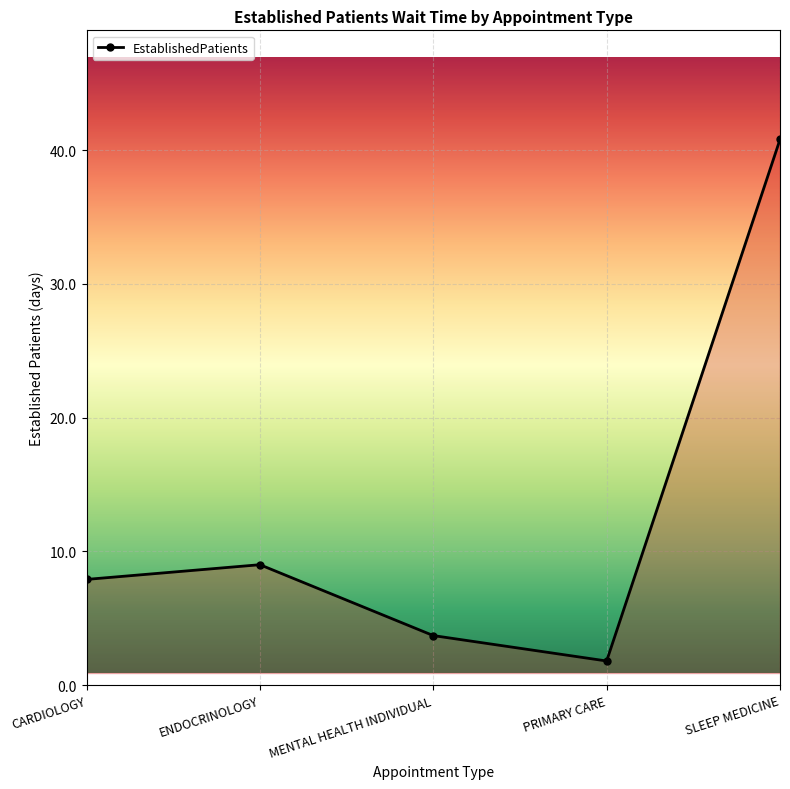

Reading right to left, extract all data points from this chart.

40.8	1.8	3.7	9.0	7.9